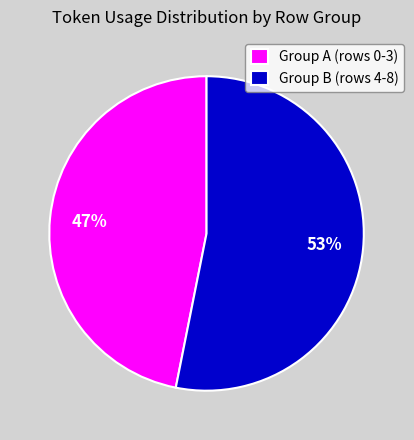

To the nearest percent, what percentage of the pie is Group A (rows 0-3)?

47%